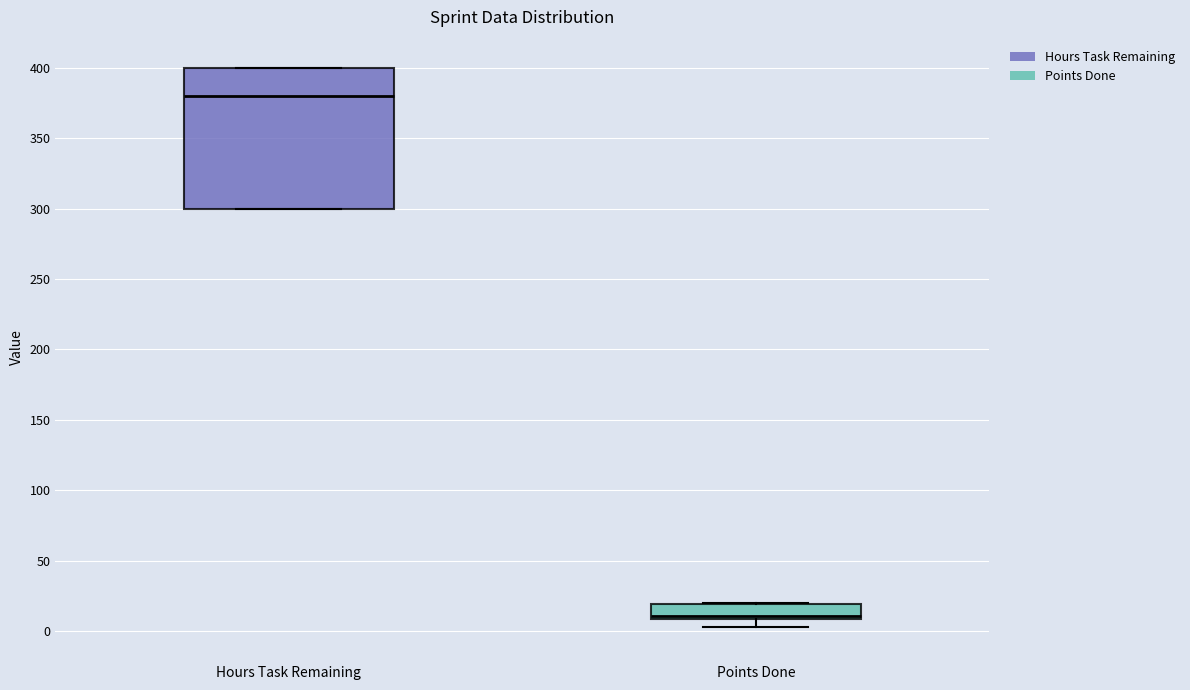

Reading left to right, read every box against the y-axis: the position of its median line, the range the box covers, and the ends of its whiskers. The values are not printed on the chart, so give them approximately, as read against the axis.

Hours Task Remaining: median 380, box 300 to 400, whiskers 300 to 400
Points Done: median 10 (just above the box's lower edge), box 10 to 20, whiskers 5 to 20